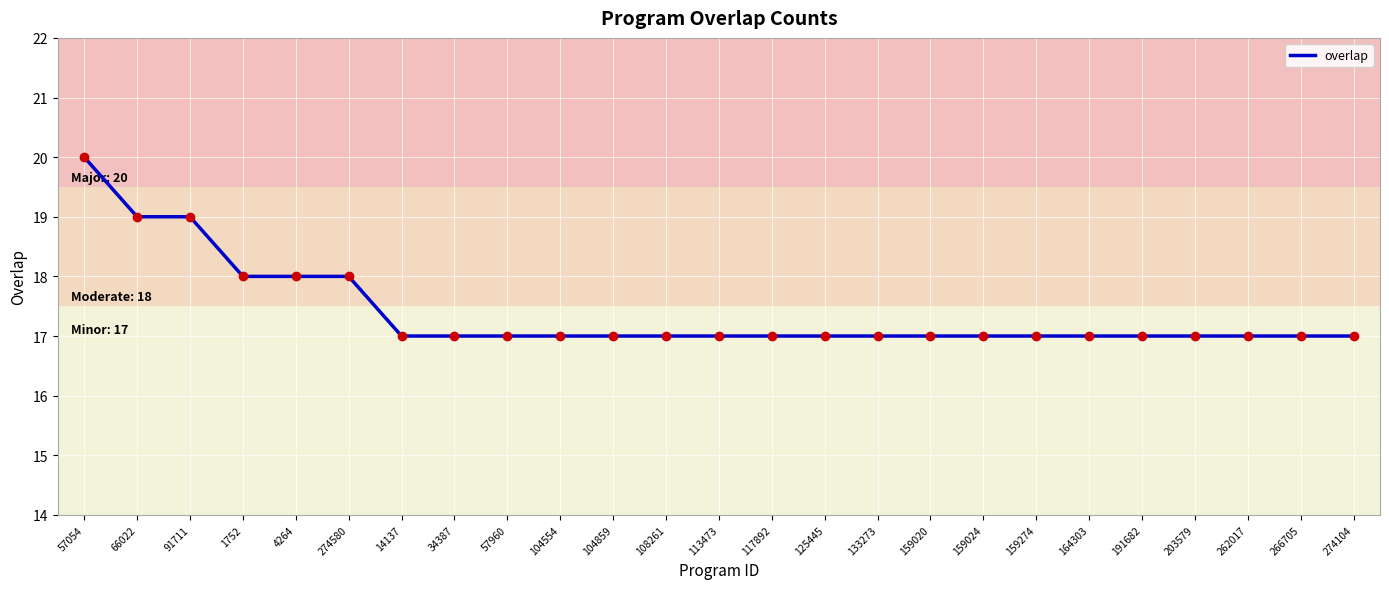

How many series are shown in this chart?

2